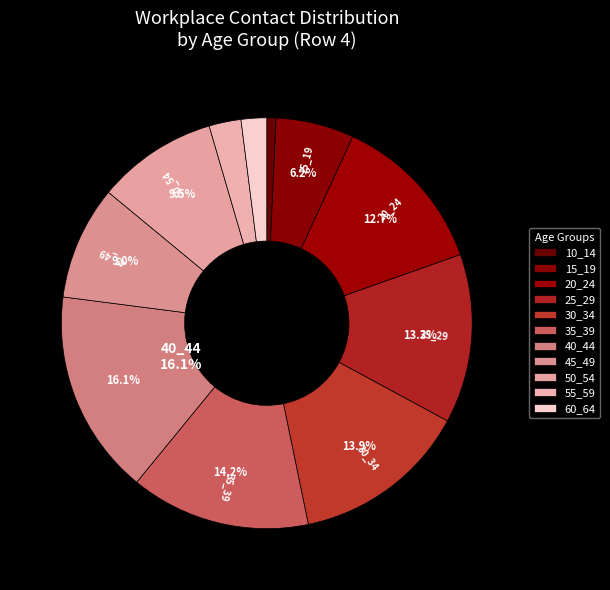

Does 15_19 account for over 50% of the chart?

No